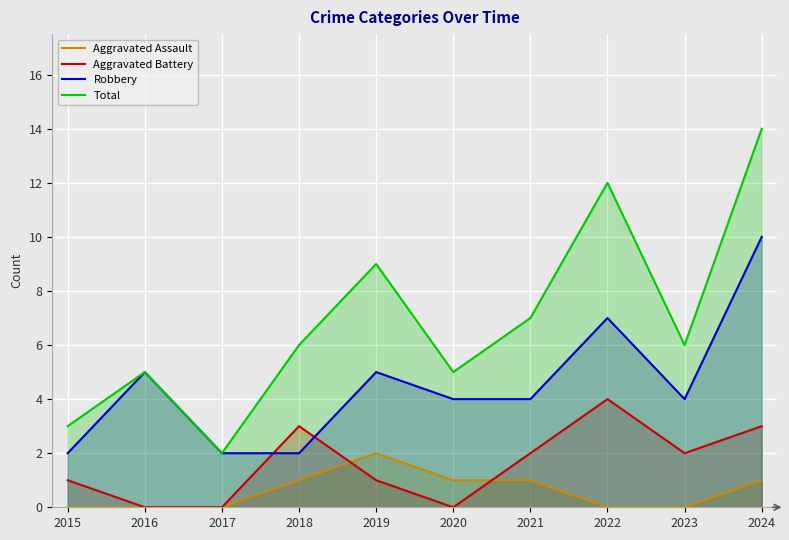

What is the value of the Total point at the 6th from the left?

5